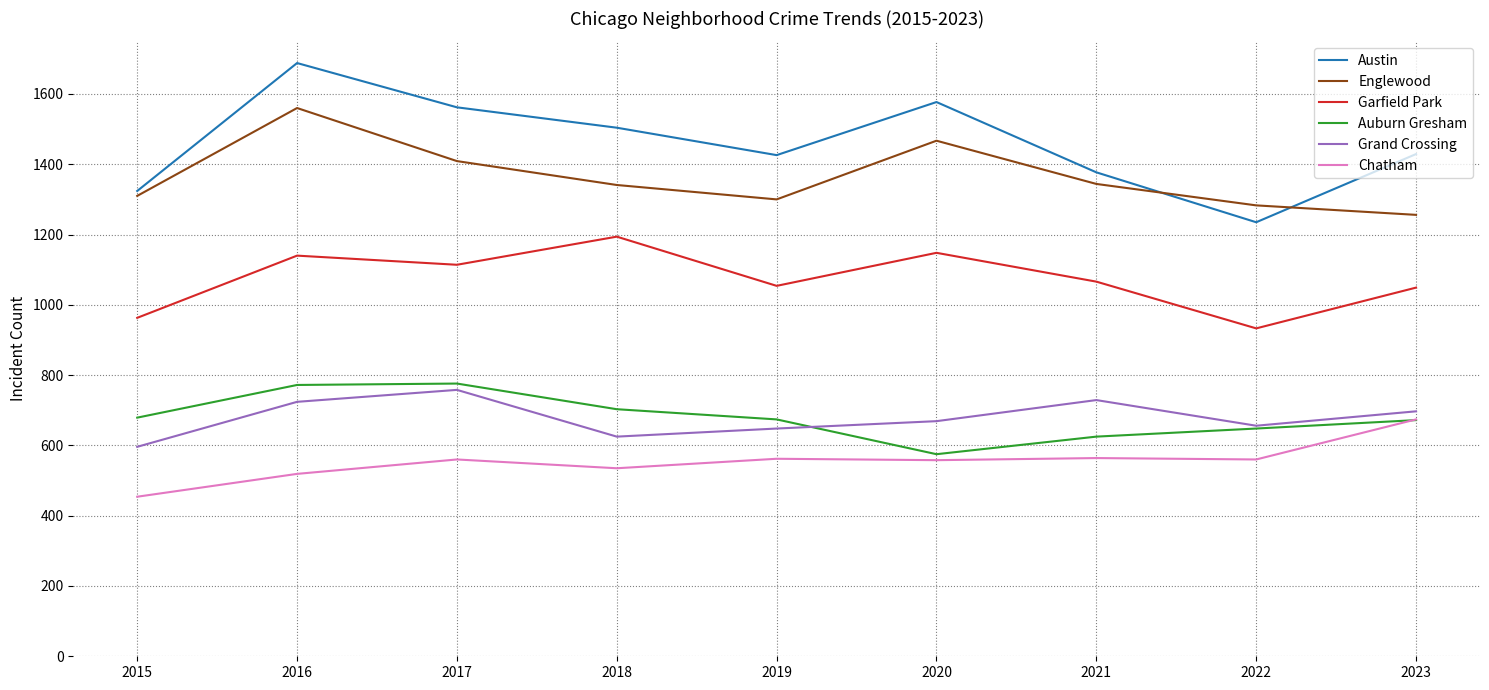

How many interior local peaks does the Austin series have?

2